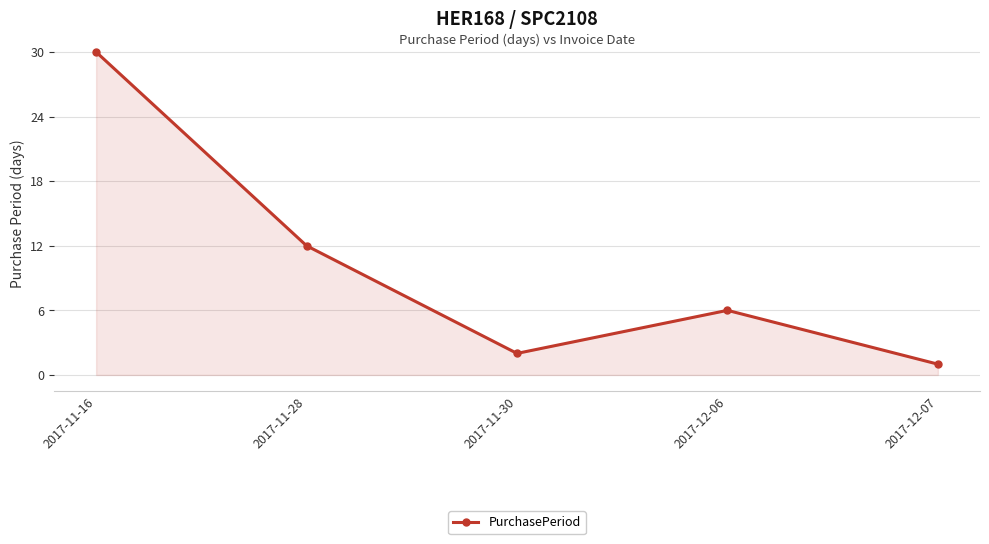

At which label is the value closest to 15?

2017-11-28